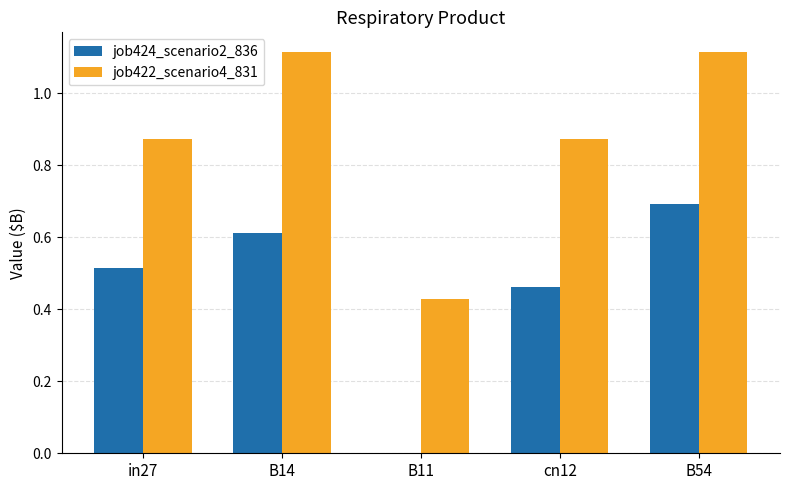

What is the sum of the job422_scenario4_831 values at cn12 and B14?

2.0